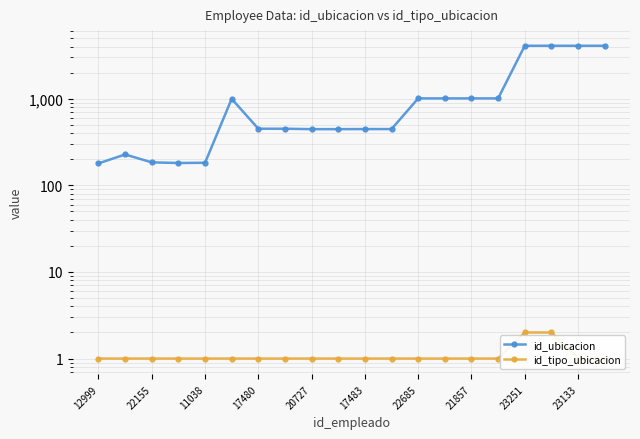

Reading left to right, list all the values displayed in this chart.

id_ubicacion: 179	227	184	181	182	996	450	450	445	445	446	446	1008	1008	1008	1008	4084	4084	4084	4084
id_tipo_ubicacion: 1	1	1	1	1	1	1	1	1	1	1	1	1	1	1	1	2	2	1	1